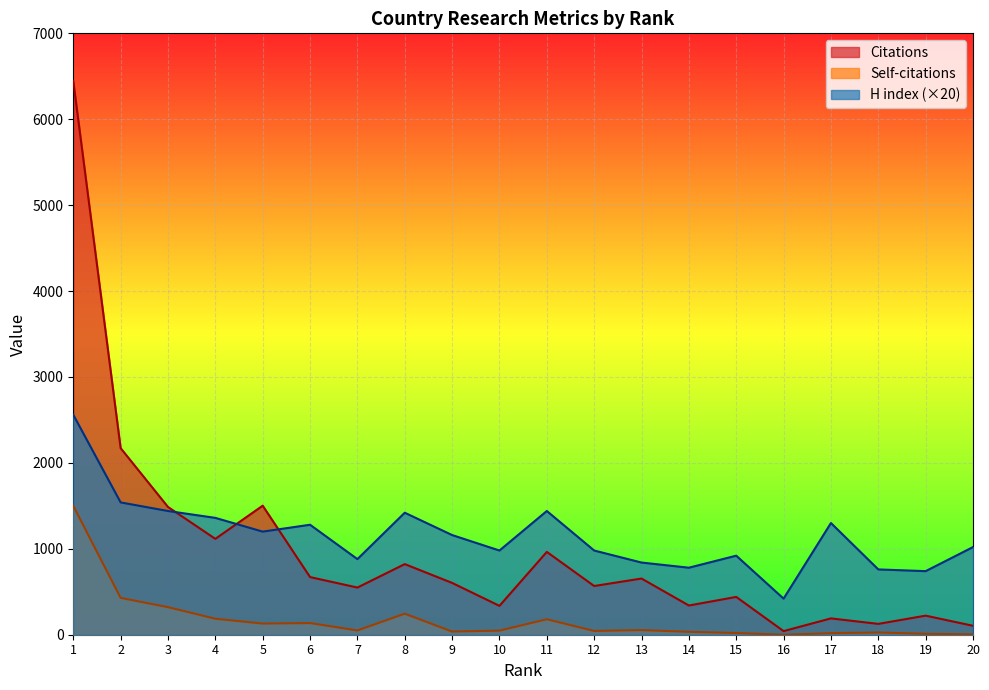

Which has a higher value, 6 or 12?

6